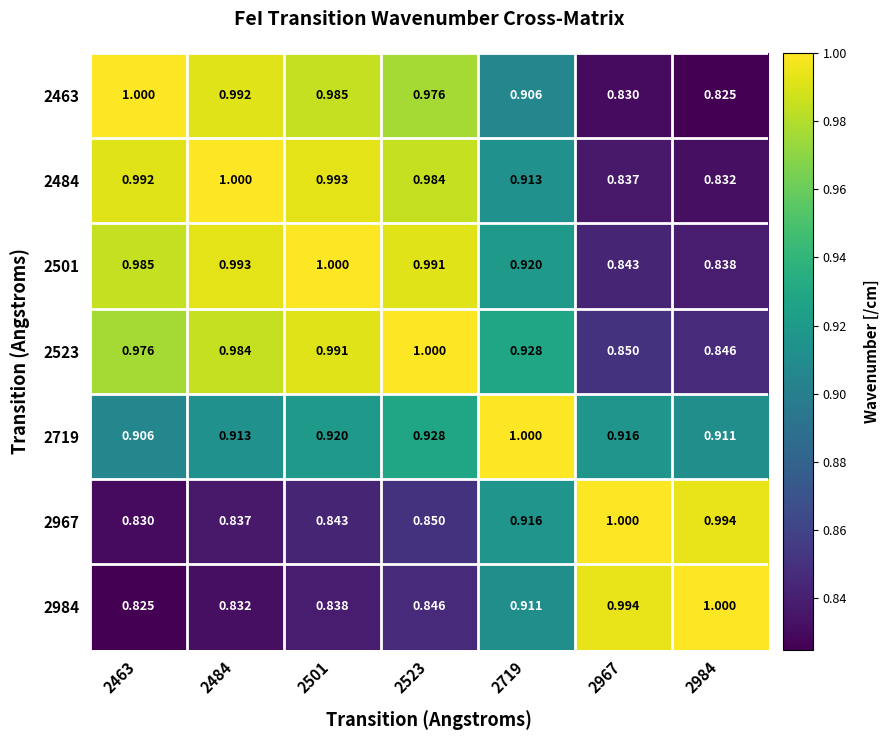

Count the number of data series in this chart.

7